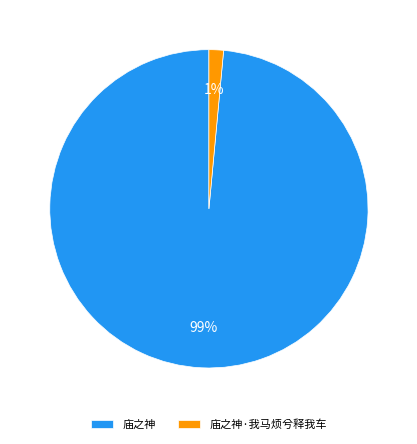

Rank the categories by value from highest to lowest.

庙之神, 庙之神·我马烦兮释我车